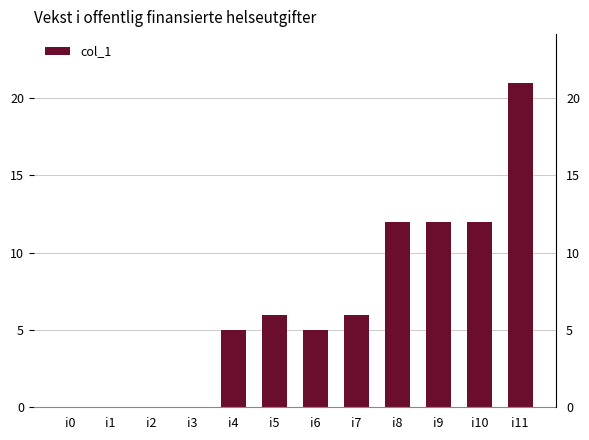

Reading right to left, extract all data points from this chart.

21	12	12	12	6	5	6	5	0	0	0	0